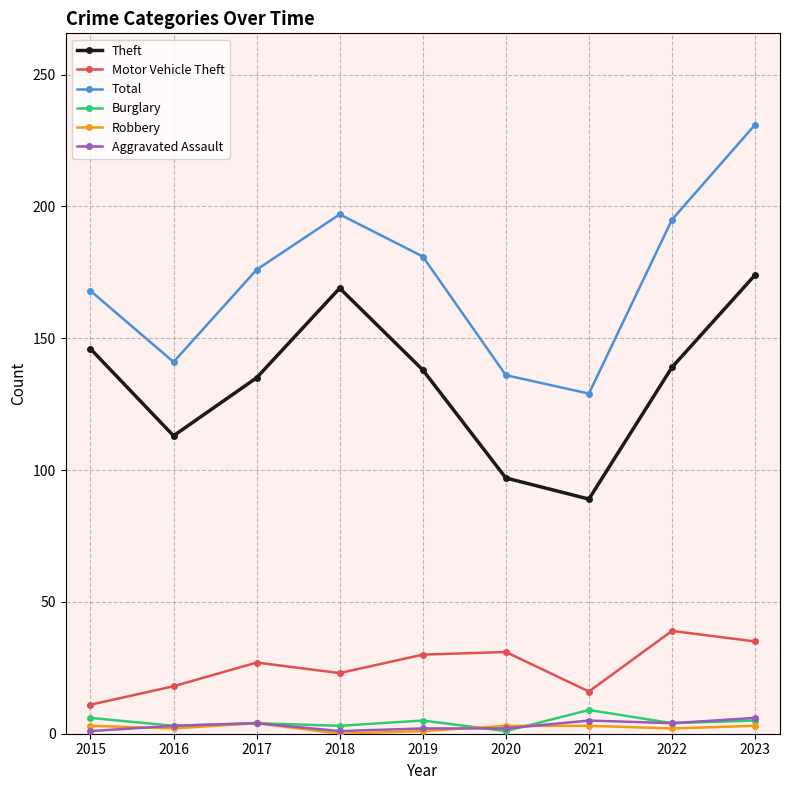

At which category does Theft reach its first local peak?

2018